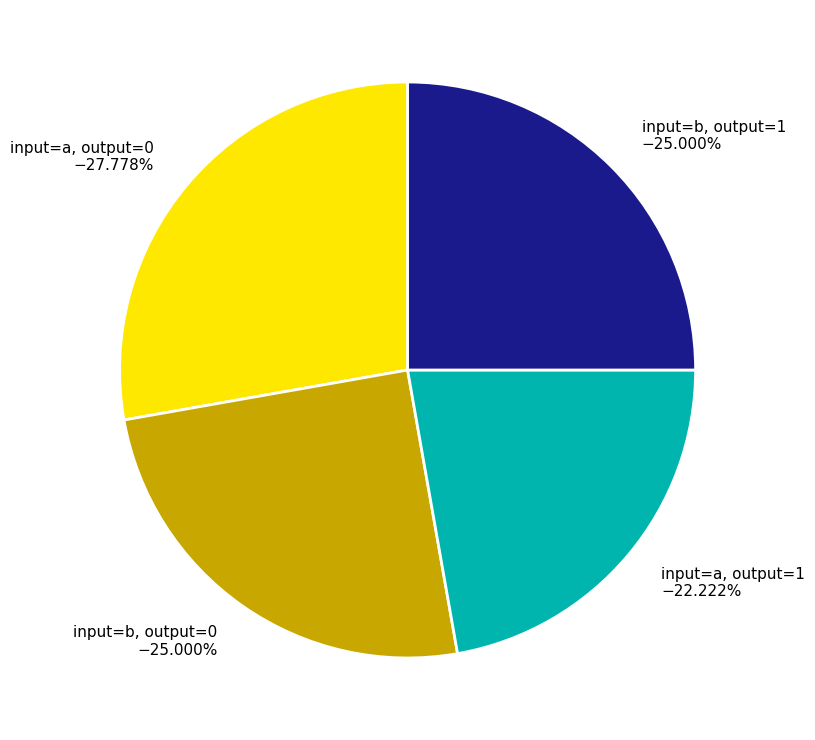

What is the ratio of the value at input=a, output=0 −27.778% to the value at input=b, output=1 −25.000%?

1.1